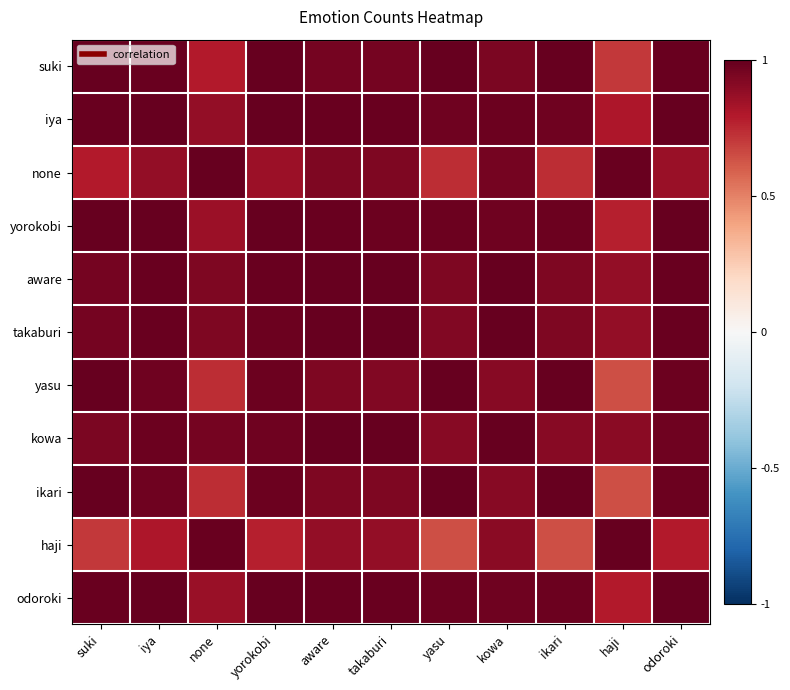

What is the difference between the highest and lowest values at aware?

0.1